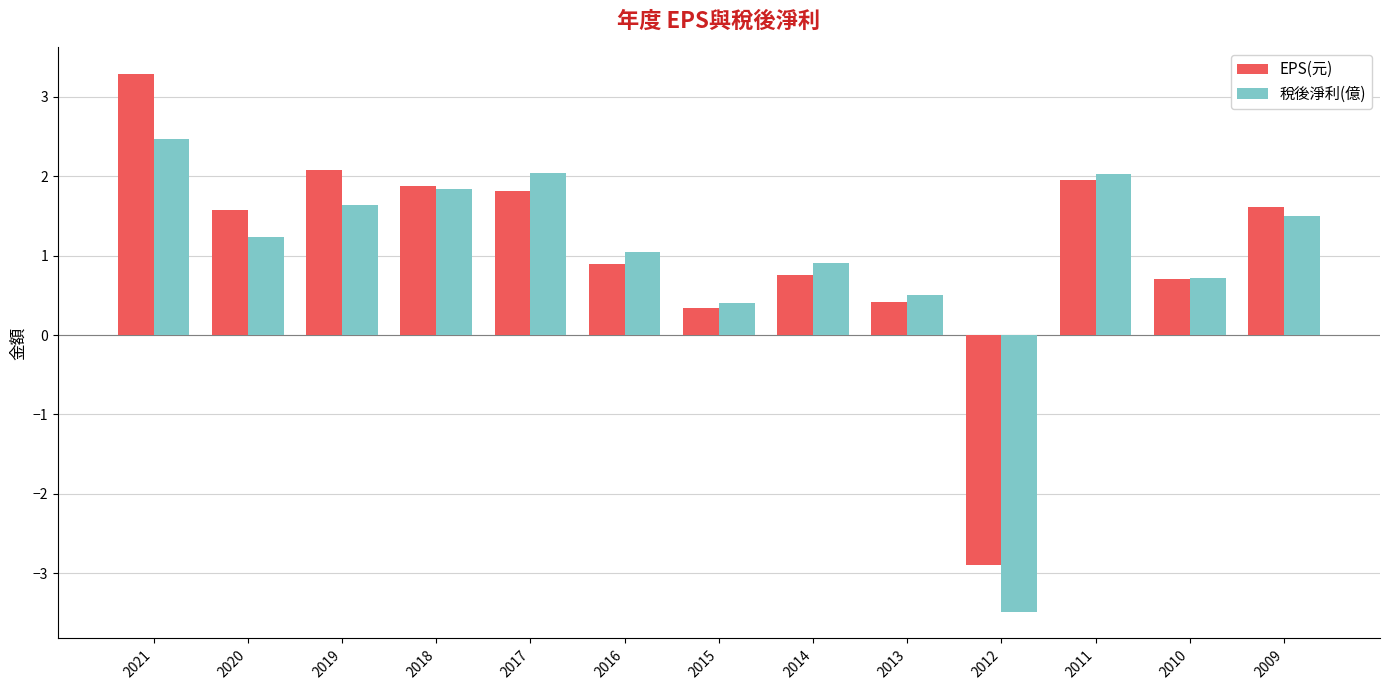

How many bars are there in each group?

2